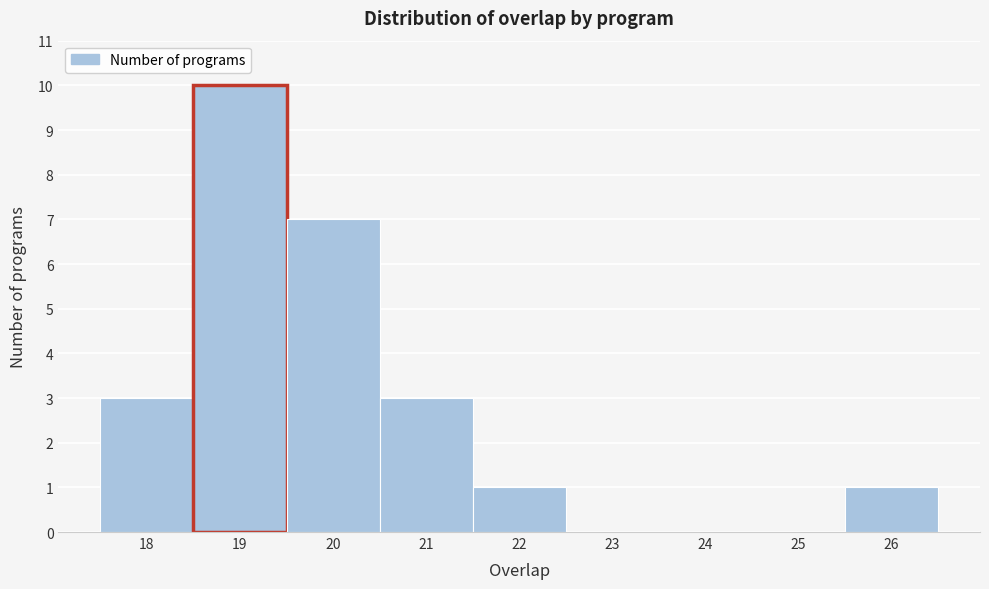

How tall is the bar that spans 25.5 to 26.5 on the x-axis? The values are not printed on the chart, so give them approximately, as read against the axis.

1